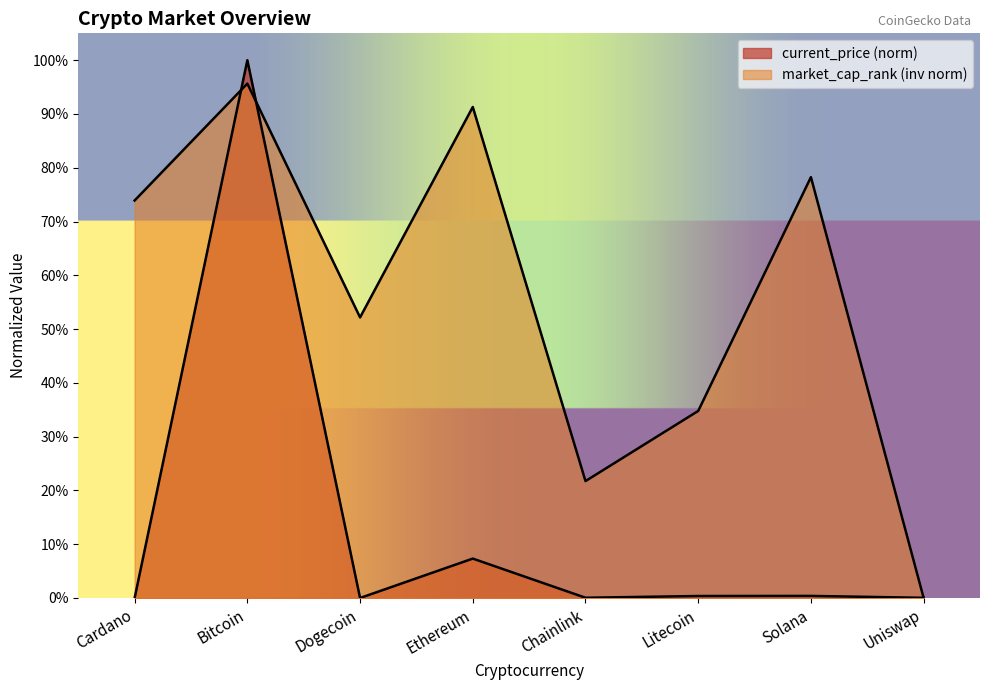

List the series in order of their overall mean, highest first.

market_cap_rank, current_price